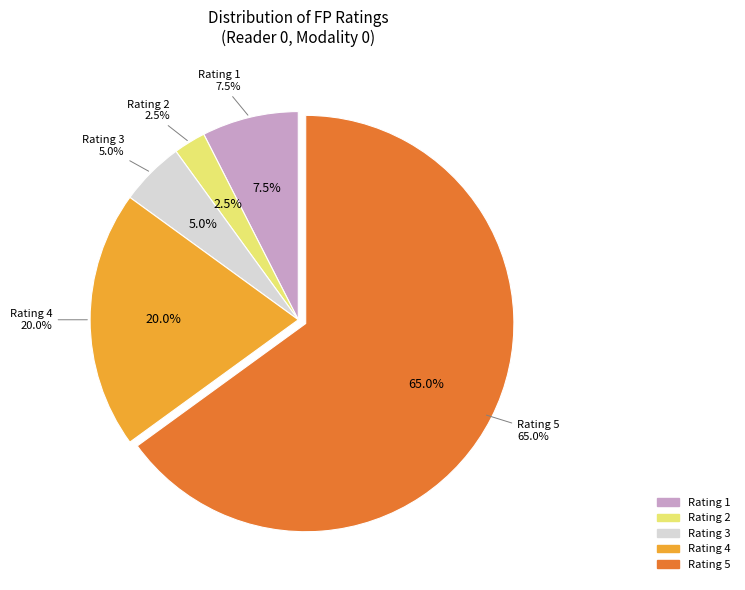

How many slices are in this pie chart?

5